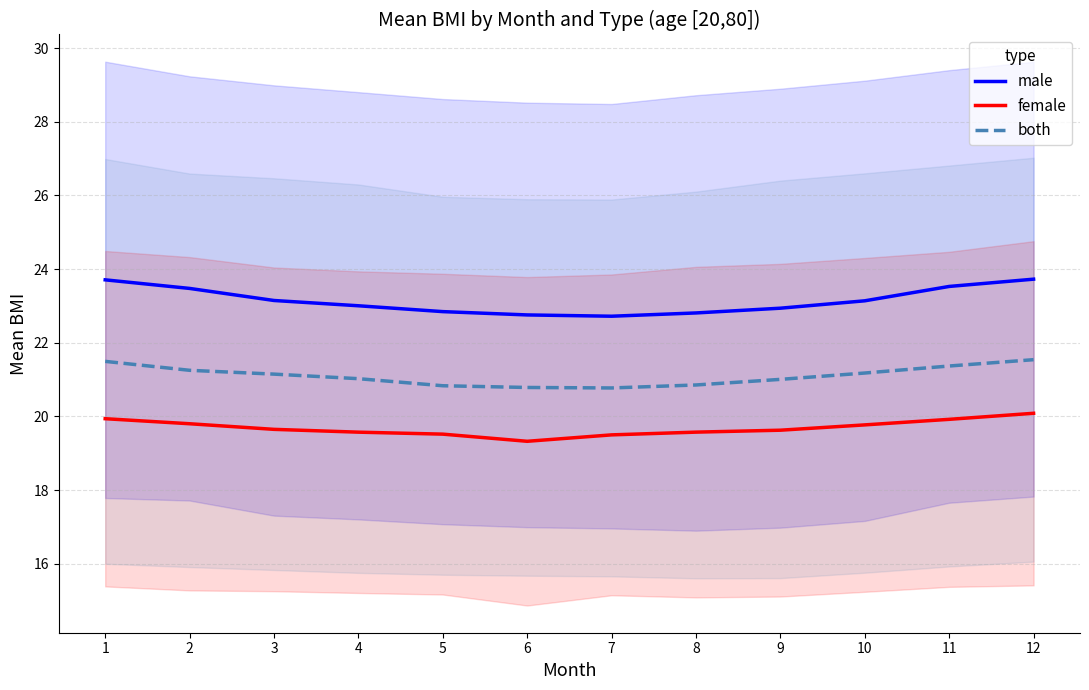

At which category is the sum across all series the highest?

12